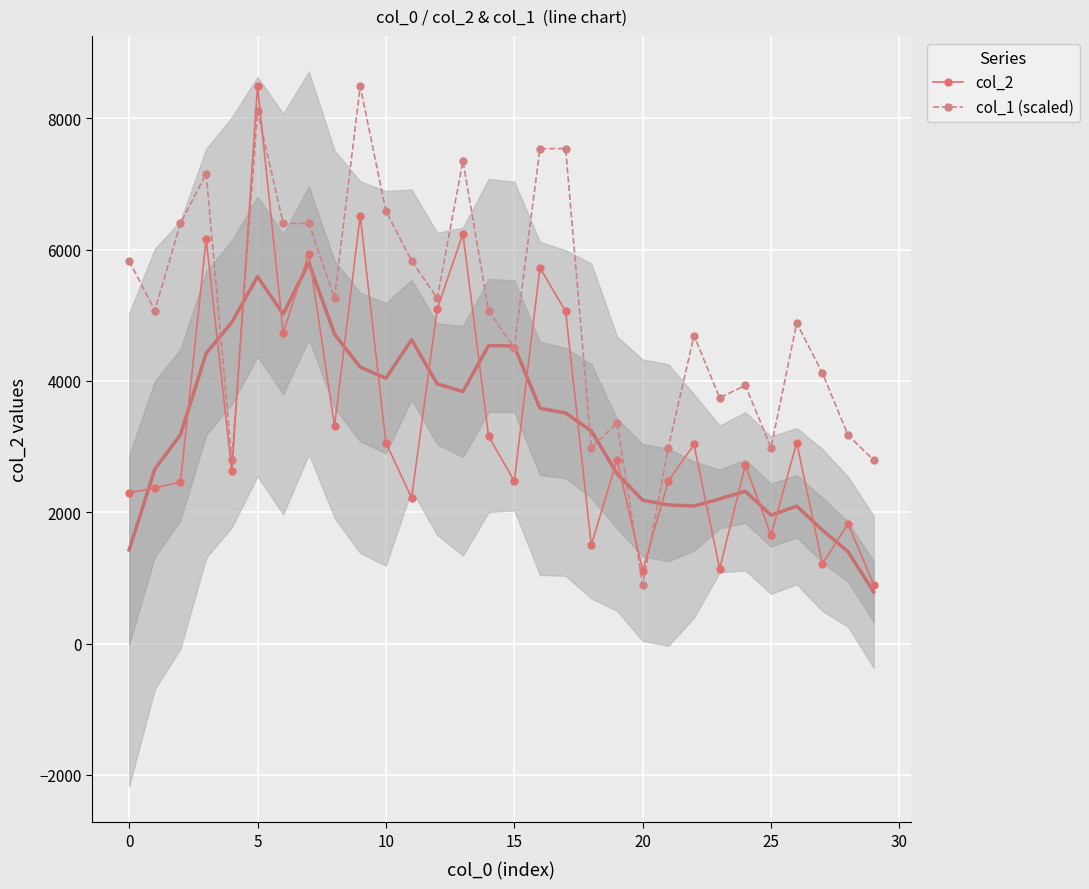

The value of col_1 (scaled) at 0 is 2759.7. True or false?

False